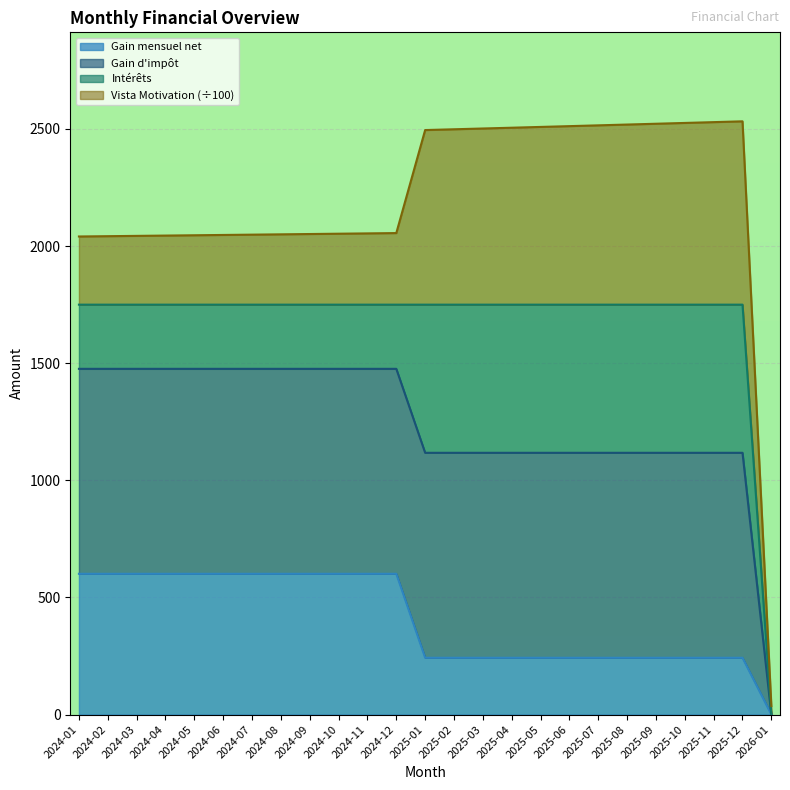

True or false: Gain mensuel net and Gain d_impot cross at least once.

False